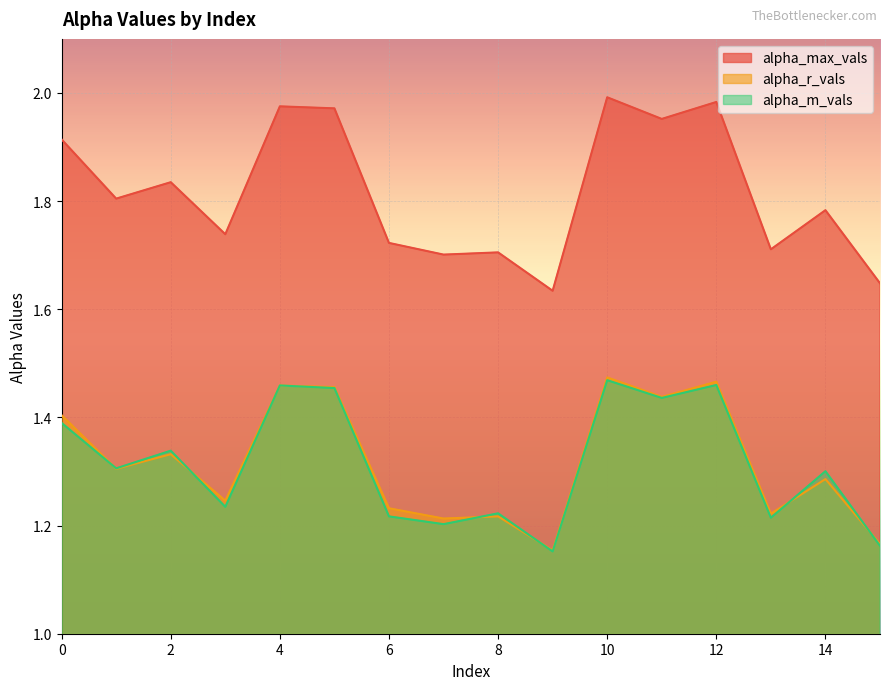

How many lines are shown in the chart?

3